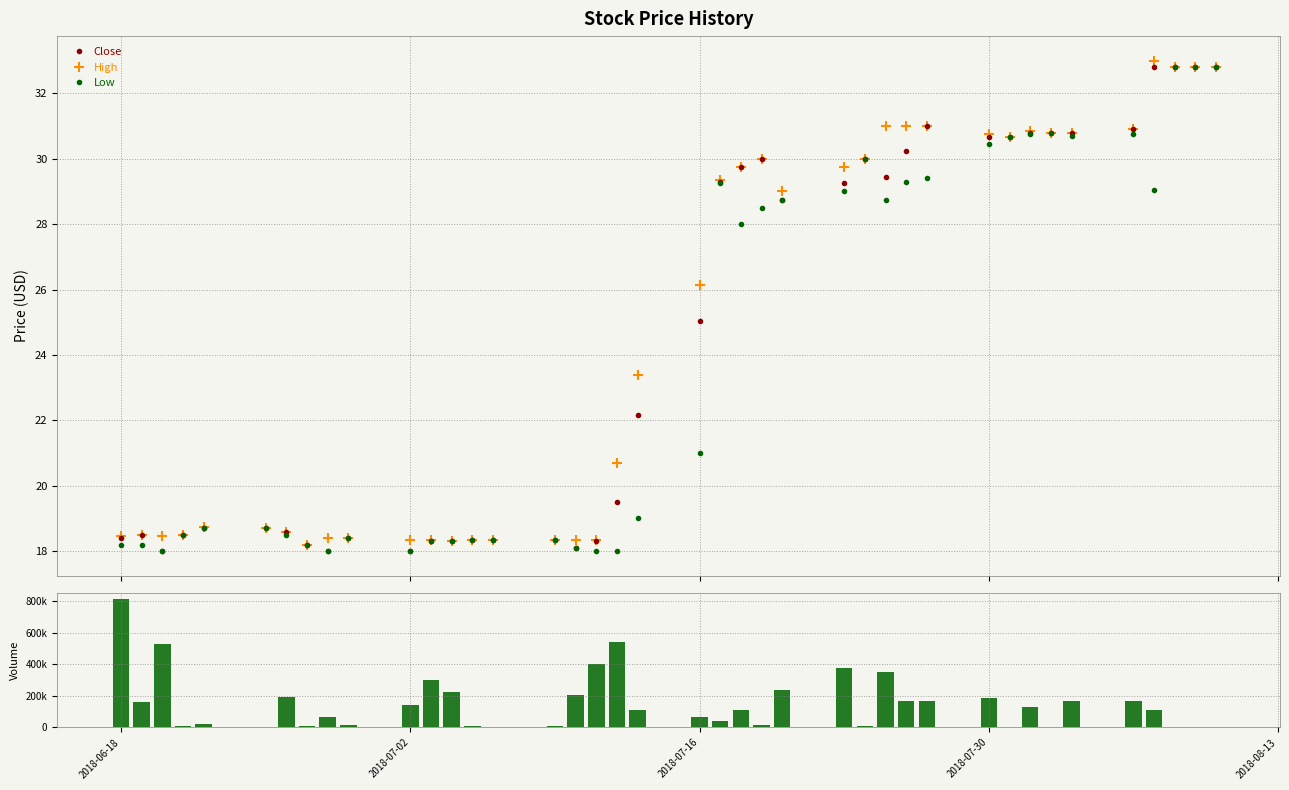

What is the highest value of the Low series?

32.8